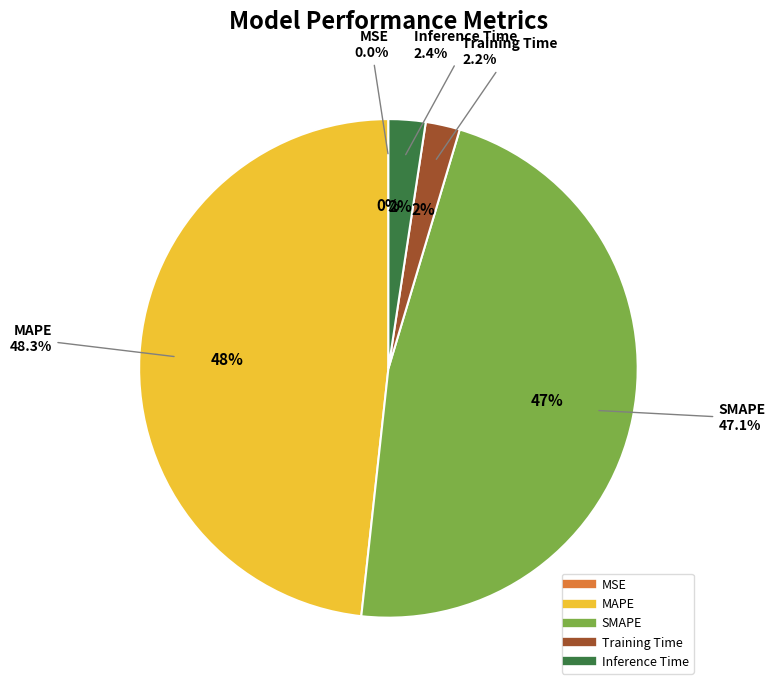

Which category has the smallest portion of the pie?

MSE